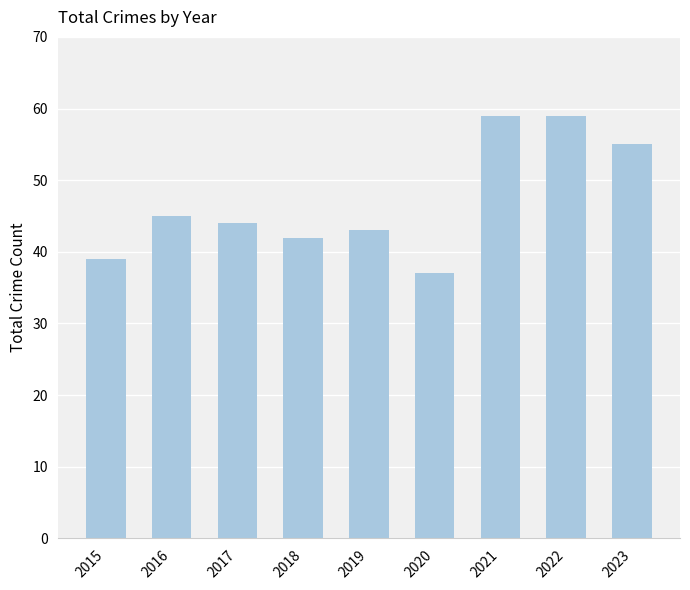

The value at 2023 is 55. True or false?

True